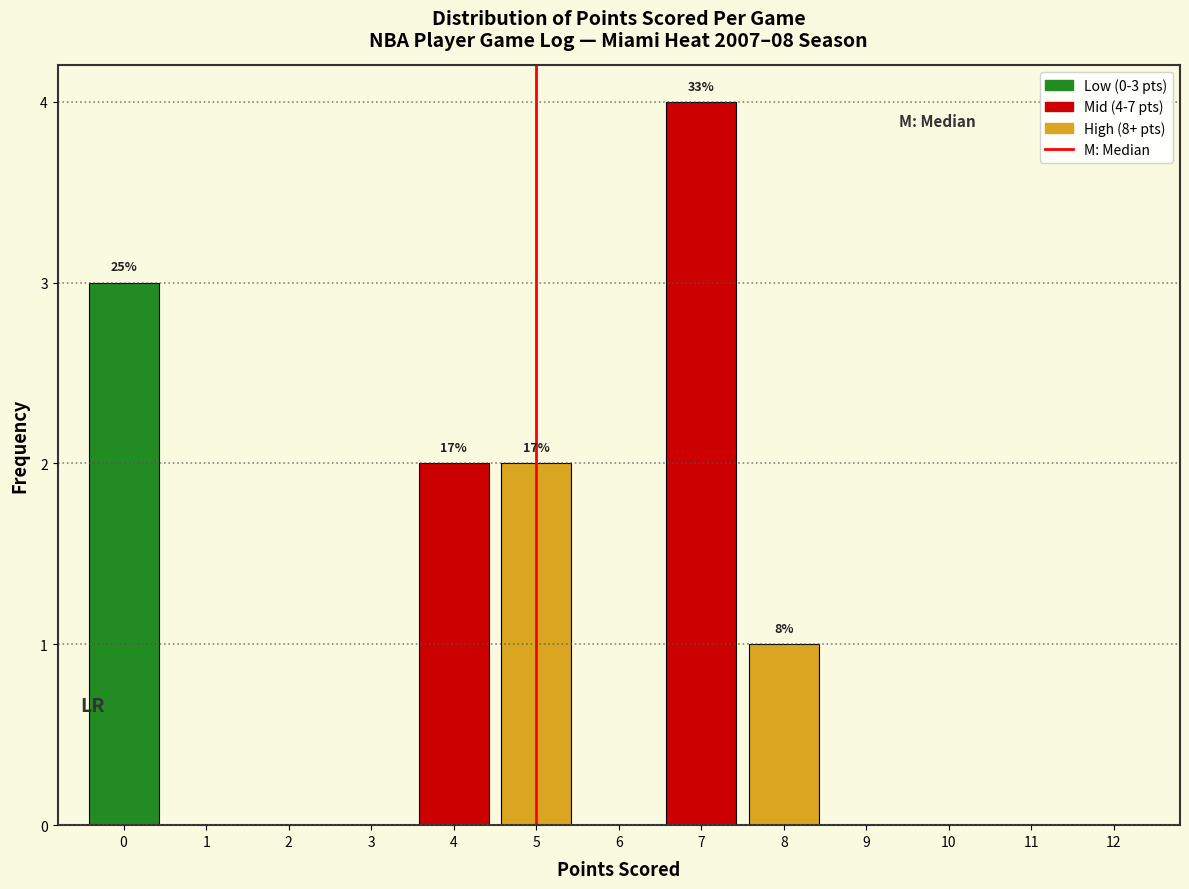

Which range on the x-axis has the tallest bar?

6.5 to 7.5